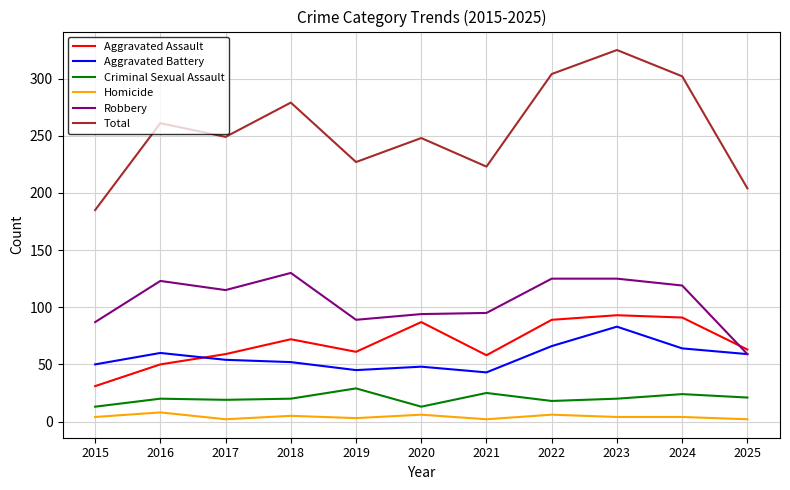

How many interior local valleys does the Total series have?

3